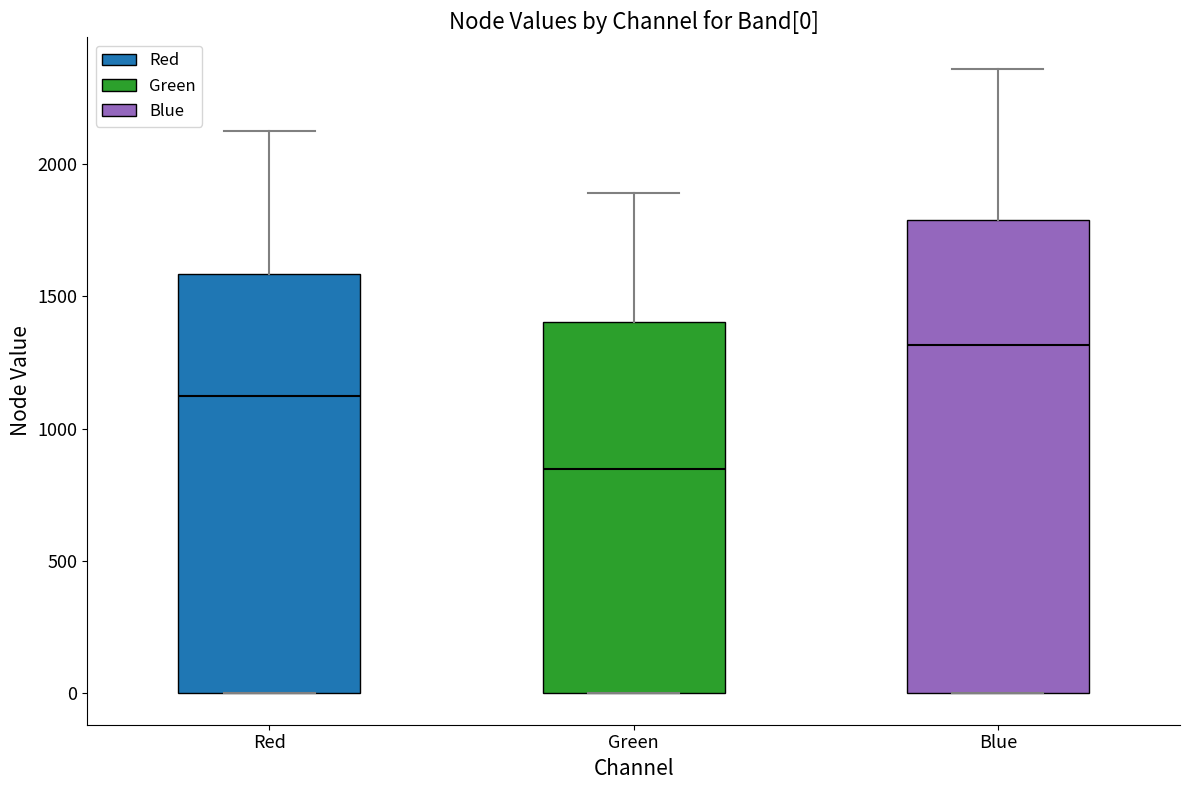

Comparing the boxes themselves (not the whiskers), which one is the tallest?

Blue